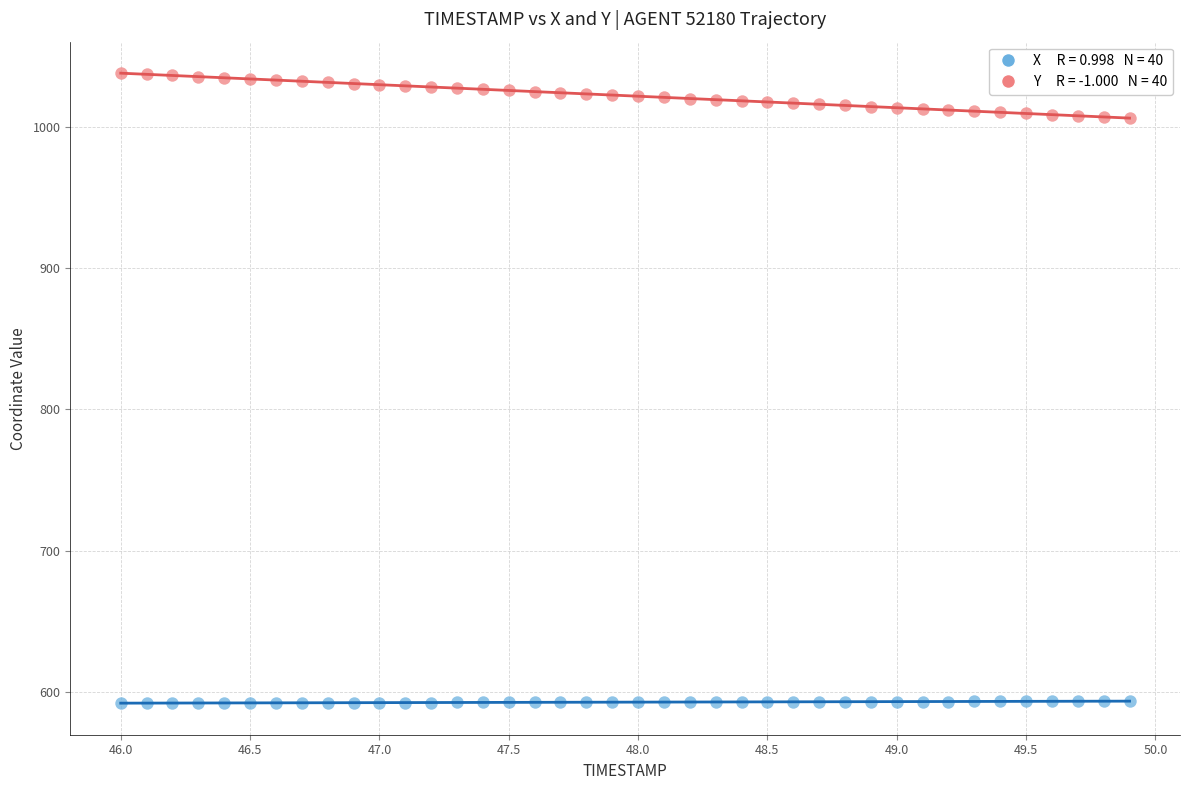

Across all data points, what is the range of X values (max minus min)?

3.9